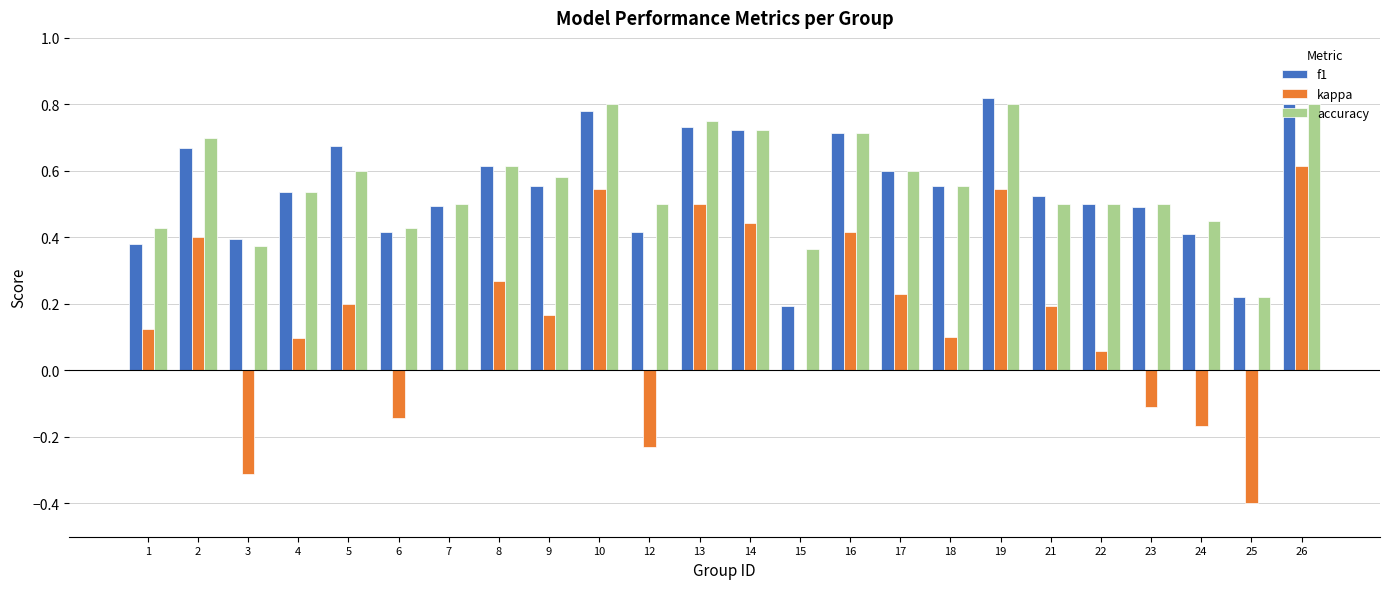

Which series has the largest range (max minus min)?

kappa